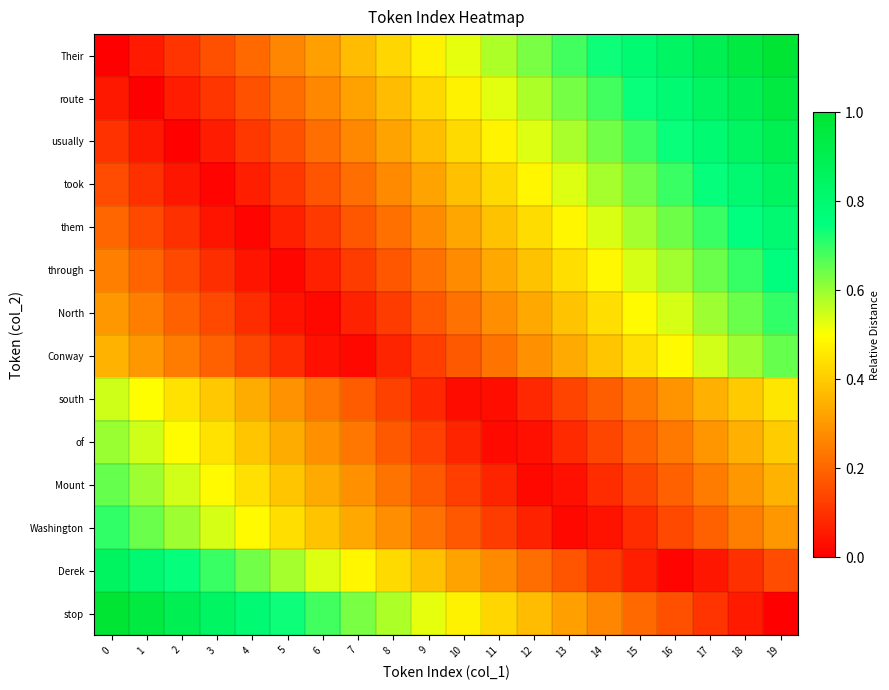

Reading left to right, transcribe all the data shown in this chart.

Their: 0=0.0	1=0.1	2=0.1	3=0.2	4=0.2	5=0.3	6=0.3	7=0.4	8=0.4	9=0.5	10=0.5	11=0.6	12=0.6	13=0.7	14=0.7	15=0.8	16=0.8	17=0.9	18=0.9	19=1.0
route: 0=0.1	1=0.0	2=0.1	3=0.1	4=0.2	5=0.2	6=0.3	7=0.3	8=0.4	9=0.4	10=0.5	11=0.5	12=0.6	13=0.6	14=0.7	15=0.7	16=0.8	17=0.8	18=0.9	19=0.9
usually: 0=0.1	1=0.0	2=0.0	3=0.1	4=0.1	5=0.2	6=0.2	7=0.3	8=0.3	9=0.4	10=0.4	11=0.5	12=0.5	13=0.6	14=0.6	15=0.7	16=0.7	17=0.8	18=0.8	19=0.9
took: 0=0.1	1=0.1	2=0.0	3=0.0	4=0.1	5=0.1	6=0.2	7=0.2	8=0.3	9=0.3	10=0.4	11=0.4	12=0.5	13=0.5	14=0.6	15=0.6	16=0.7	17=0.7	18=0.8	19=0.8
them: 0=0.2	1=0.1	2=0.1	3=0.0	4=0.0	5=0.1	6=0.1	7=0.2	8=0.2	9=0.3	10=0.3	11=0.4	12=0.4	13=0.5	14=0.5	15=0.6	16=0.6	17=0.7	18=0.7	19=0.8
through: 0=0.2	1=0.2	2=0.1	3=0.1	4=0.0	5=0.0	6=0.1	7=0.1	8=0.2	9=0.2	10=0.3	11=0.3	12=0.4	13=0.4	14=0.5	15=0.5	16=0.6	17=0.6	18=0.7	19=0.8
North: 0=0.3	1=0.2	2=0.2	3=0.1	4=0.1	5=0.0	6=0.0	7=0.1	8=0.1	9=0.2	10=0.2	11=0.3	12=0.3	13=0.4	14=0.4	15=0.5	16=0.5	17=0.6	18=0.6	19=0.7
Conway: 0=0.3	1=0.3	2=0.2	3=0.2	4=0.1	5=0.1	6=0.0	7=0.0	8=0.1	9=0.1	10=0.2	11=0.2	12=0.3	13=0.3	14=0.4	15=0.4	16=0.5	17=0.5	18=0.6	19=0.7
south: 0=0.6	1=0.5	2=0.4	3=0.4	4=0.3	5=0.3	6=0.2	7=0.2	8=0.1	9=0.1	10=0.0	11=0.0	12=0.1	13=0.1	14=0.2	15=0.2	16=0.3	17=0.3	18=0.4	19=0.4
of: 0=0.6	1=0.5	2=0.5	3=0.4	4=0.4	5=0.3	6=0.3	7=0.2	8=0.2	9=0.1	10=0.1	11=0.0	12=0.0	13=0.1	14=0.1	15=0.2	16=0.2	17=0.3	18=0.3	19=0.4
Mount: 0=0.7	1=0.6	2=0.5	3=0.5	4=0.4	5=0.4	6=0.3	7=0.3	8=0.2	9=0.2	10=0.1	11=0.1	12=0.0	13=0.0	14=0.1	15=0.1	16=0.2	17=0.2	18=0.3	19=0.3
Washington: 0=0.7	1=0.6	2=0.6	3=0.5	4=0.5	5=0.4	6=0.4	7=0.3	8=0.3	9=0.2	10=0.2	11=0.1	12=0.1	13=0.0	14=0.0	15=0.1	16=0.1	17=0.2	18=0.2	19=0.3
Derek: 0=0.8	1=0.8	2=0.7	3=0.7	4=0.6	5=0.6	6=0.5	7=0.5	8=0.4	9=0.4	10=0.3	11=0.3	12=0.2	13=0.2	14=0.1	15=0.1	16=0.0	17=0.0	18=0.1	19=0.2
stop: 0=1.0	1=0.9	2=0.9	3=0.8	4=0.8	5=0.7	6=0.7	7=0.6	8=0.6	9=0.5	10=0.5	11=0.4	12=0.4	13=0.3	14=0.3	15=0.2	16=0.2	17=0.1	18=0.1	19=0.0